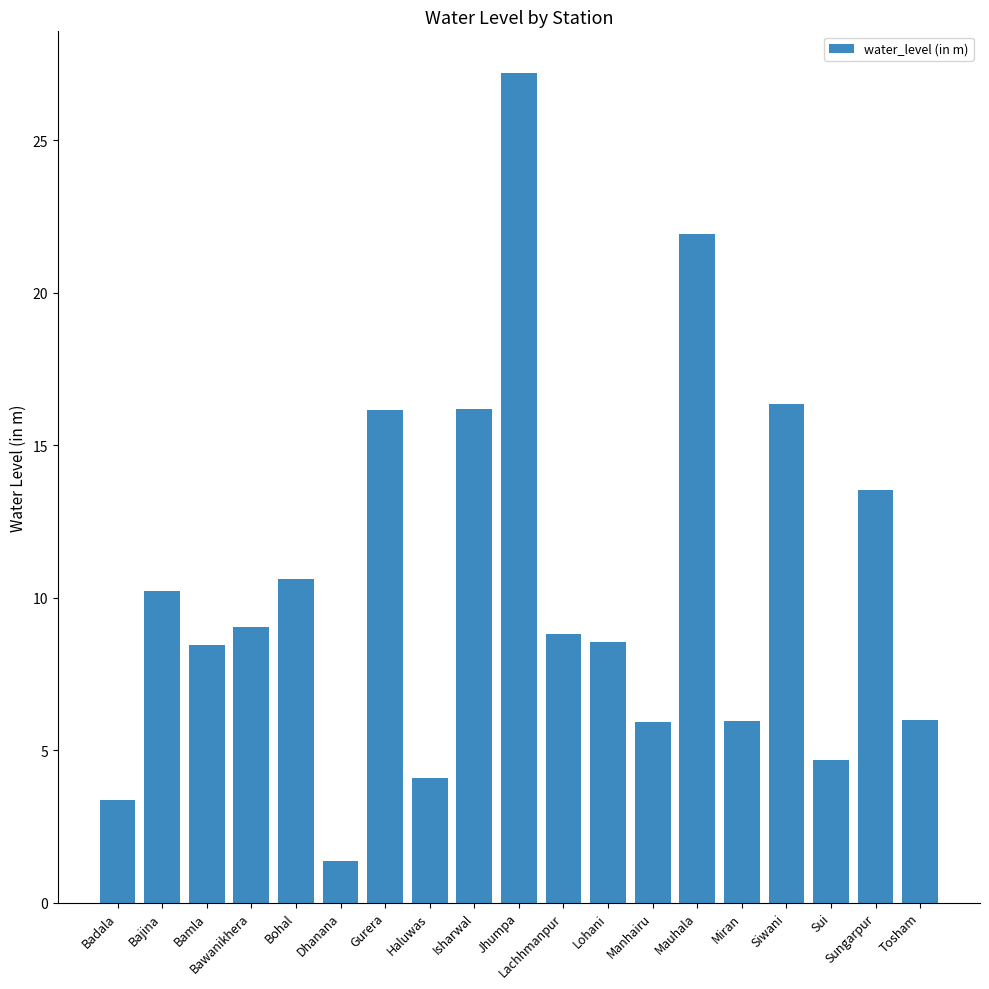

Approximately how many times larger is the value at Haluwas compared to Lachhmanpur?

0.5